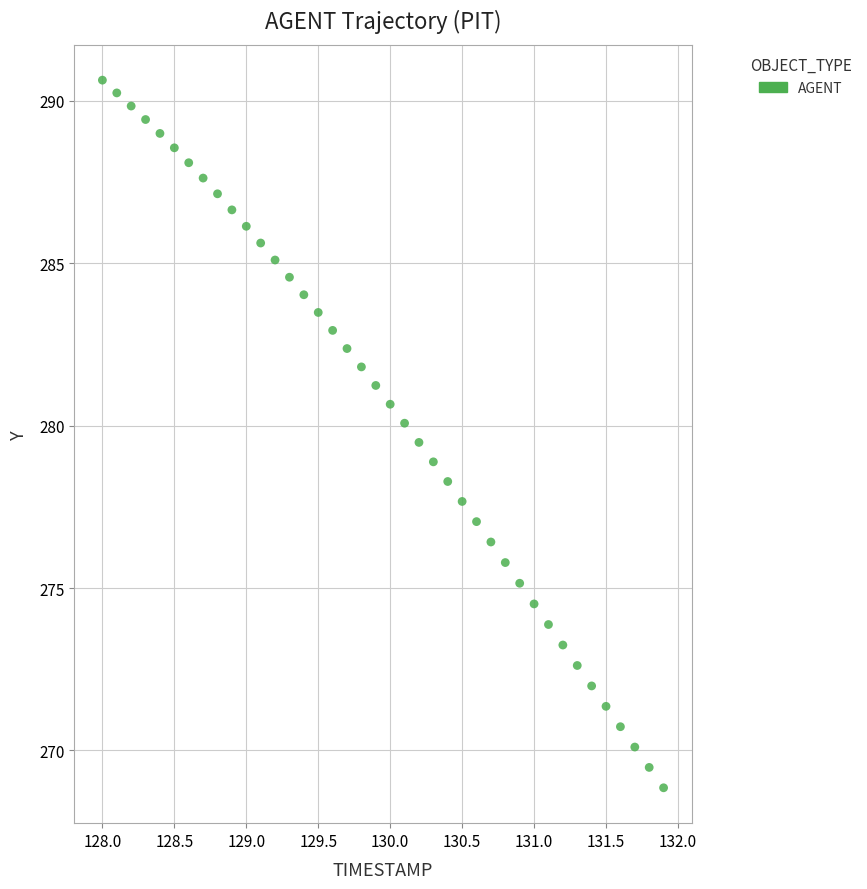

What is the range of Y values (max minus min)?

21.8